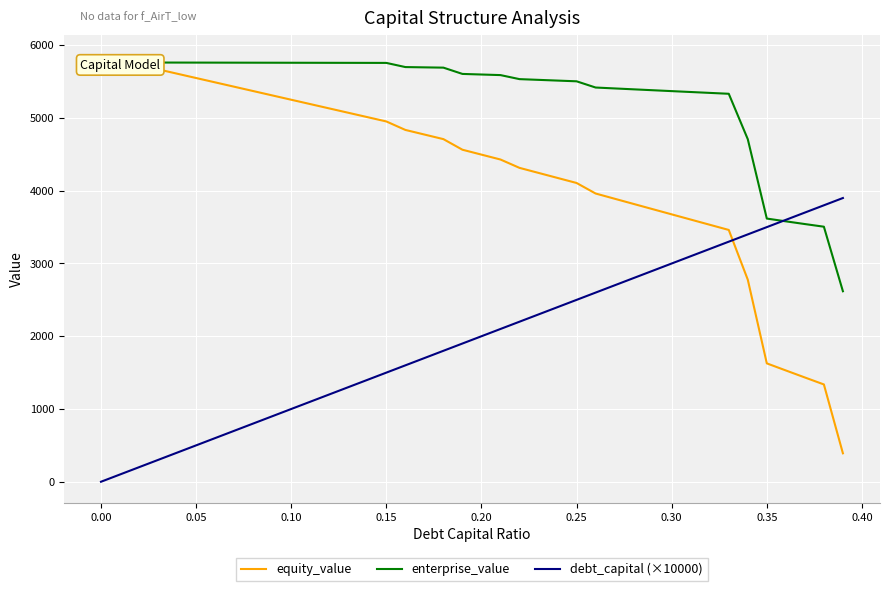

After their last crossing, which series has the higher values: debt_capital (×10000) or equity_value?

debt_capital (×10000)